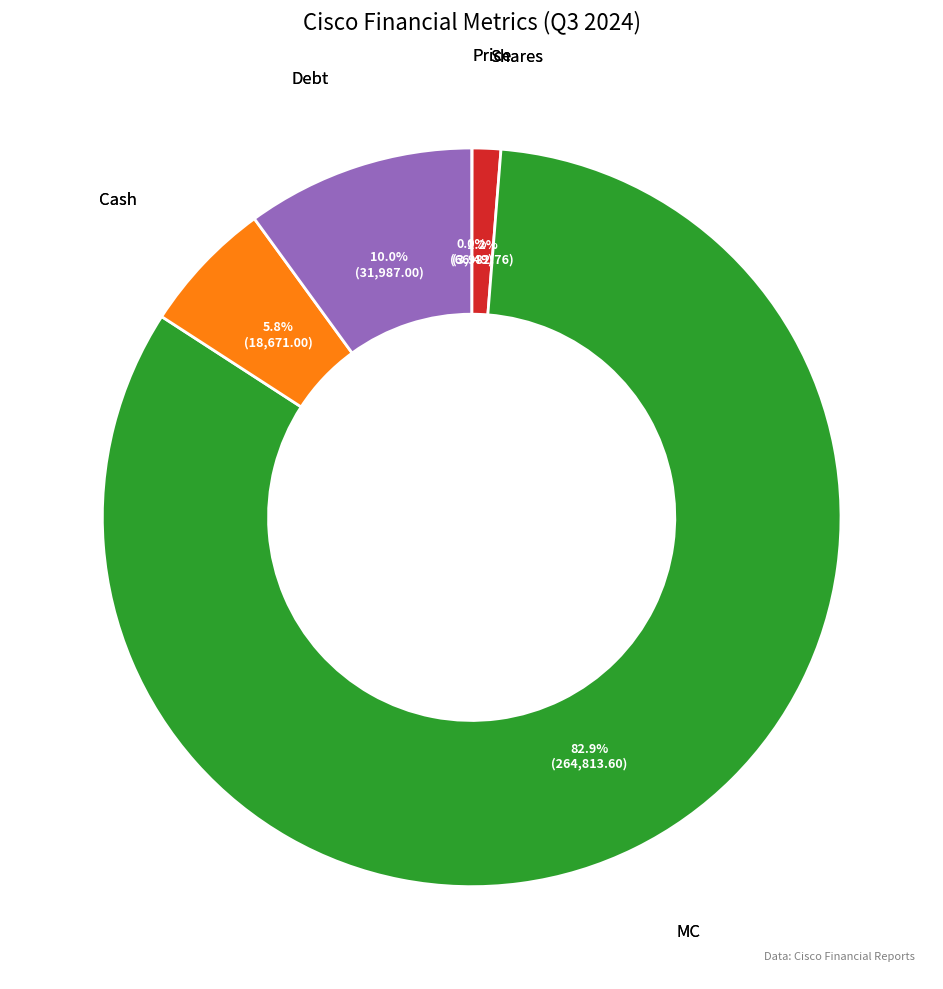

Is there a majority slice in this chart?

Yes